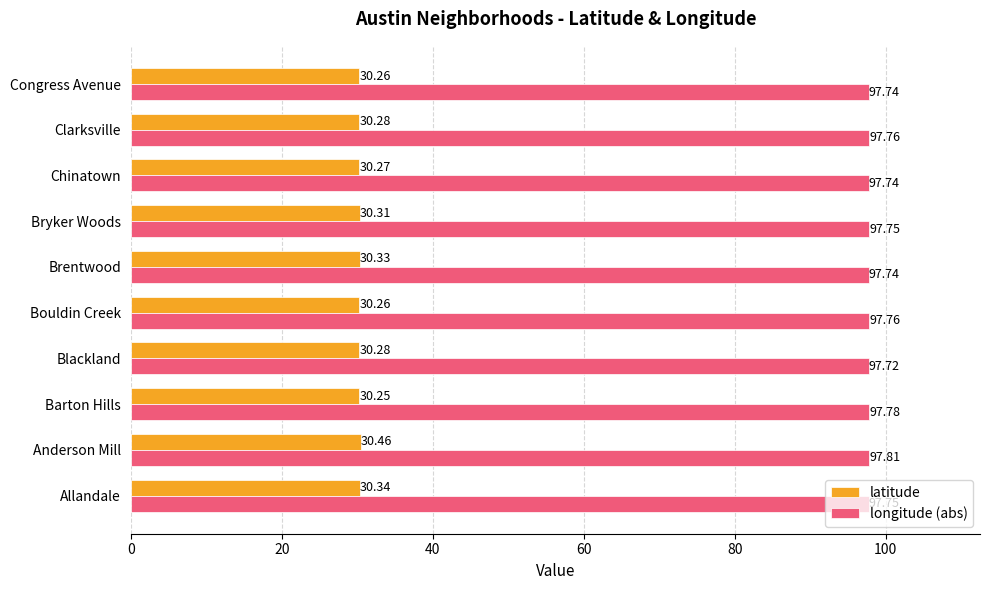

Which category has the lowest value in the latitude series?

Barton Hills